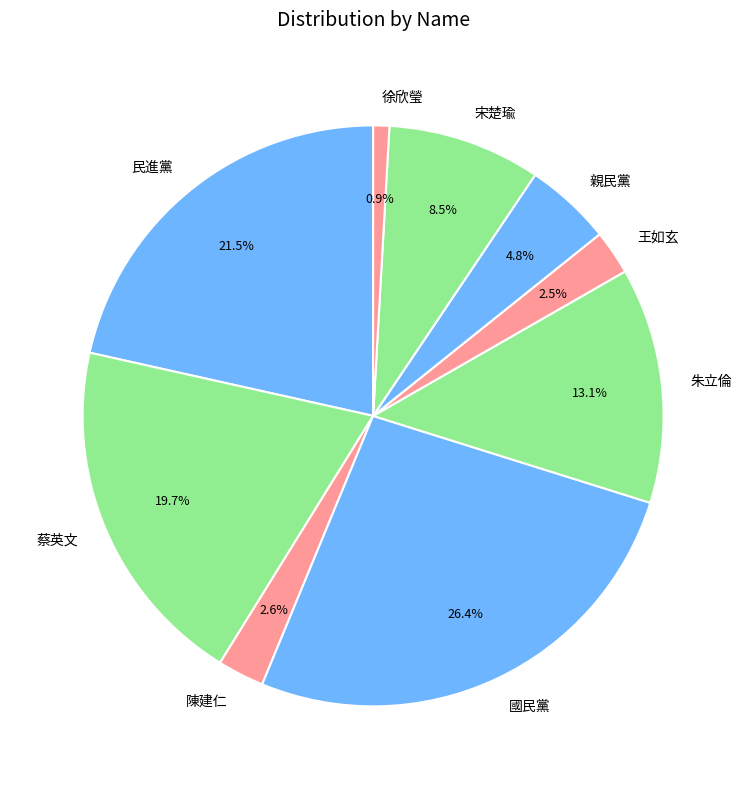

Which category has the smallest portion of the pie?

徐欣瑩